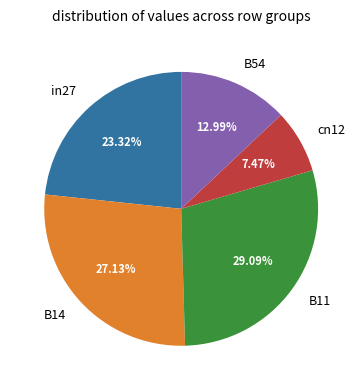

Does any single category account for the majority?

No